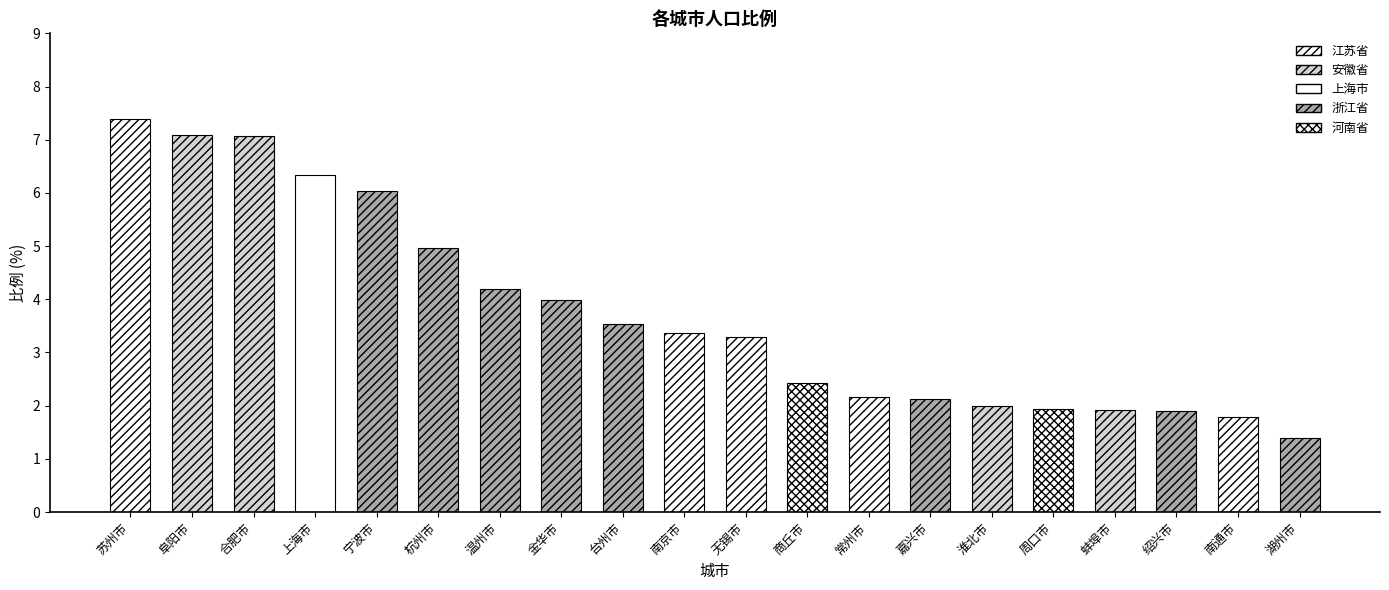

At which label does the data first exceed 3?

苏州市